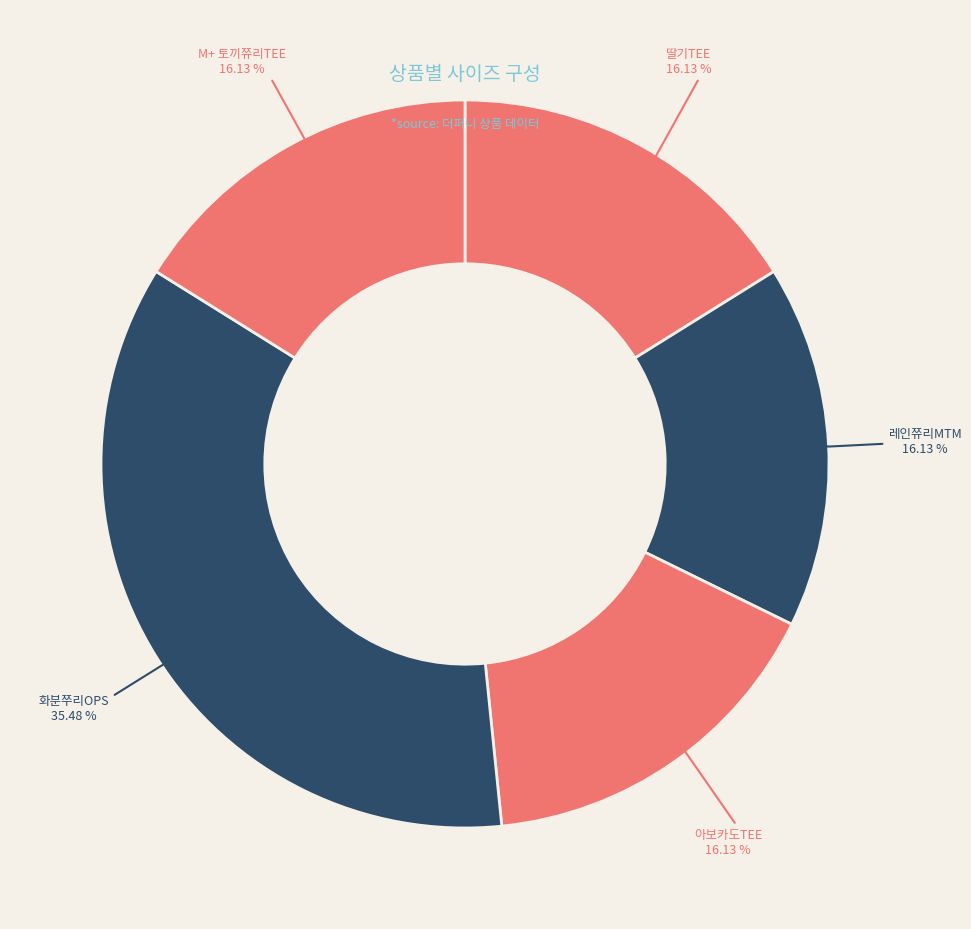

True or false: M+ 토끼쮸리TEE accounts for 16% of the total.

True